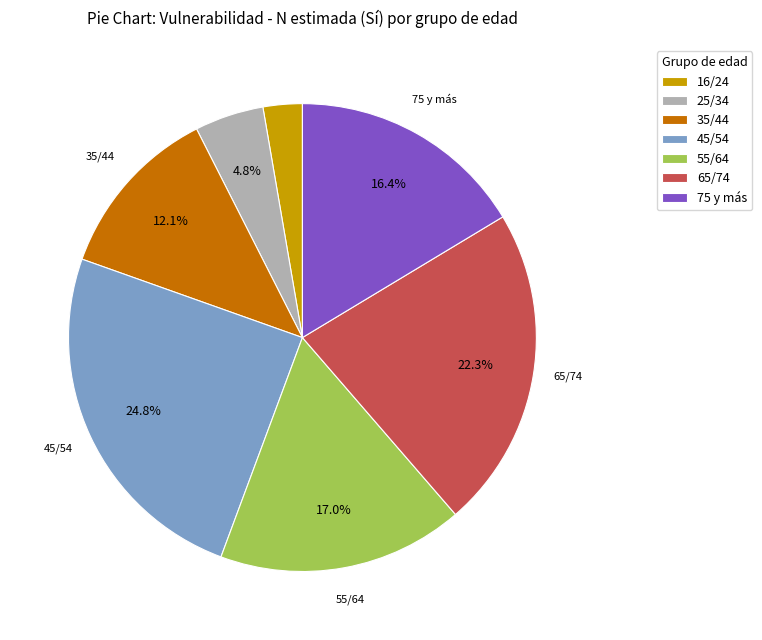

To the nearest percent, what portion does 65/74 represent?

22%